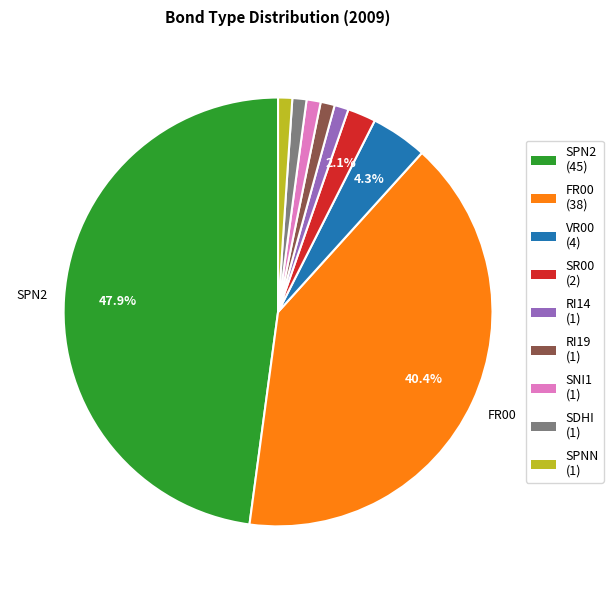

Combined, do RI14 and SNI1 account for over 50%?

No